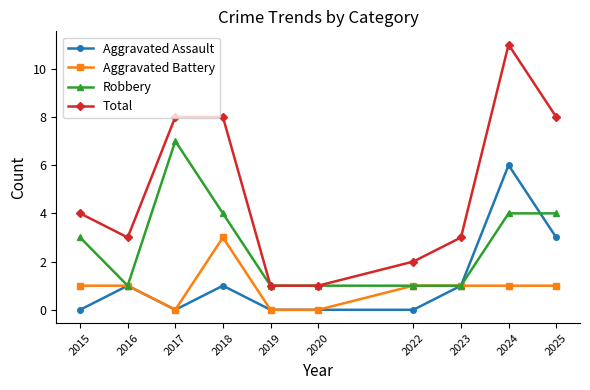

True or false: Total and Aggravated Battery cross at least once.

False